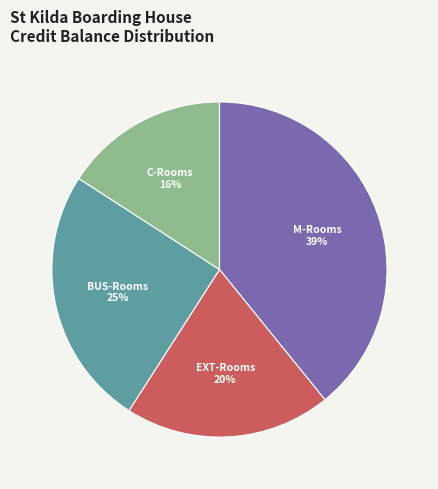

Is there a majority slice in this chart?

No